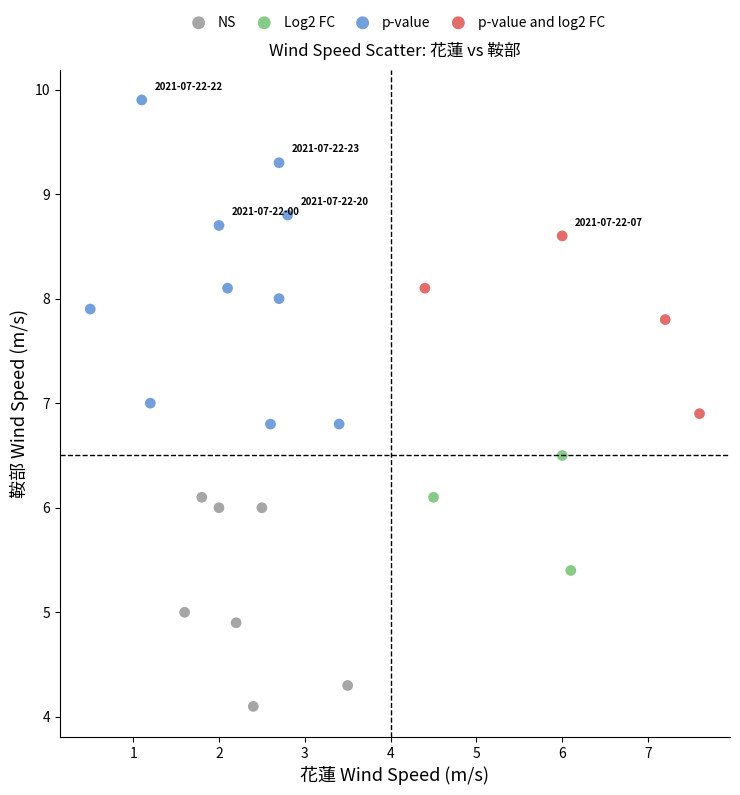

Which series has the largest Y range (max minus min)?

p-value